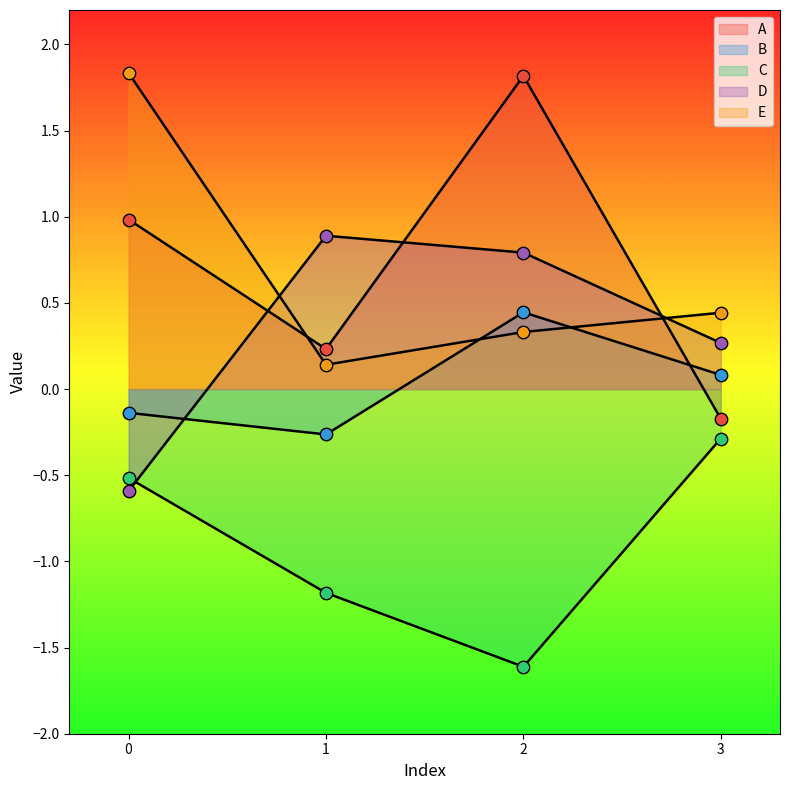

Which series has the largest Y range (max minus min)?

A